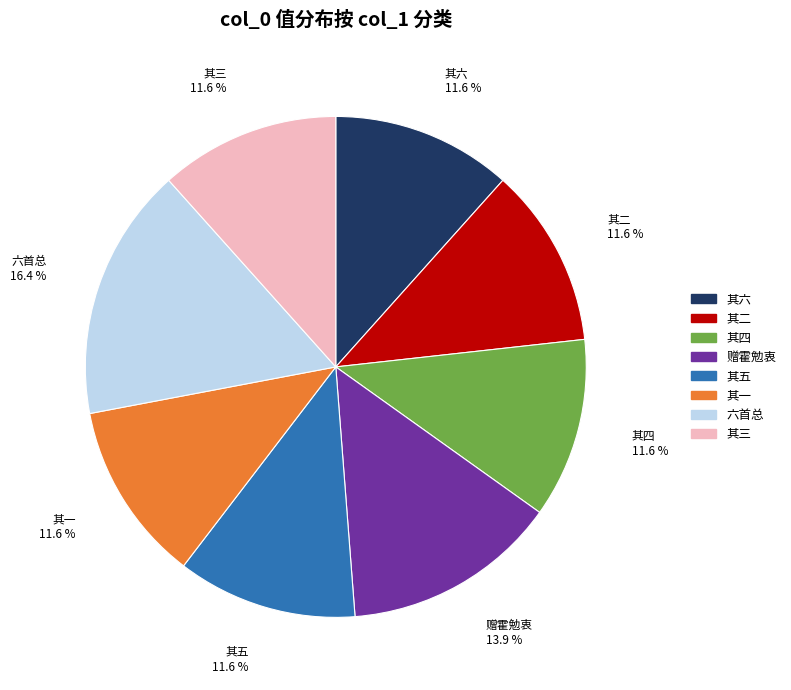

To the nearest percent, what is the average slice percentage?

12%